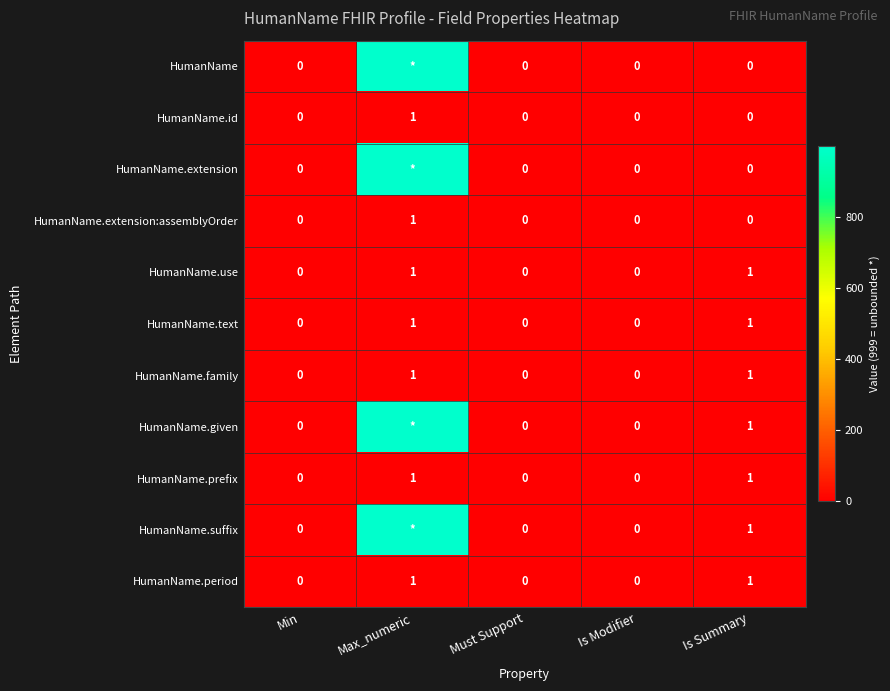

How many series are shown in this chart?

11